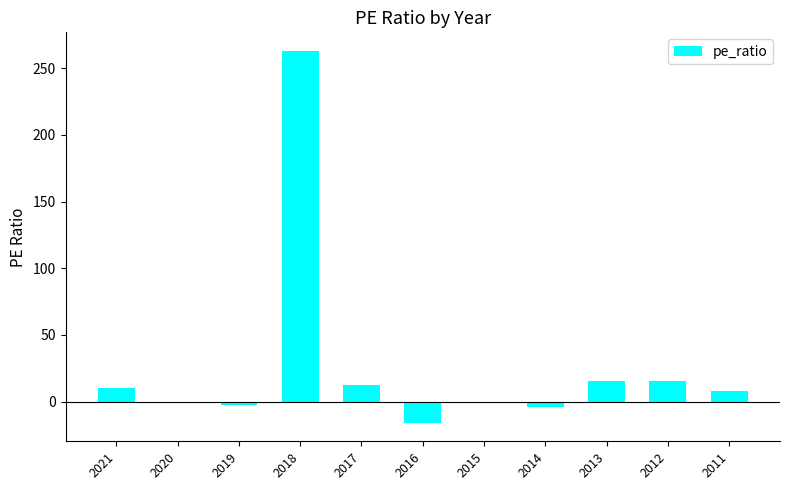

Where is the data nearest to the value 123?

2012